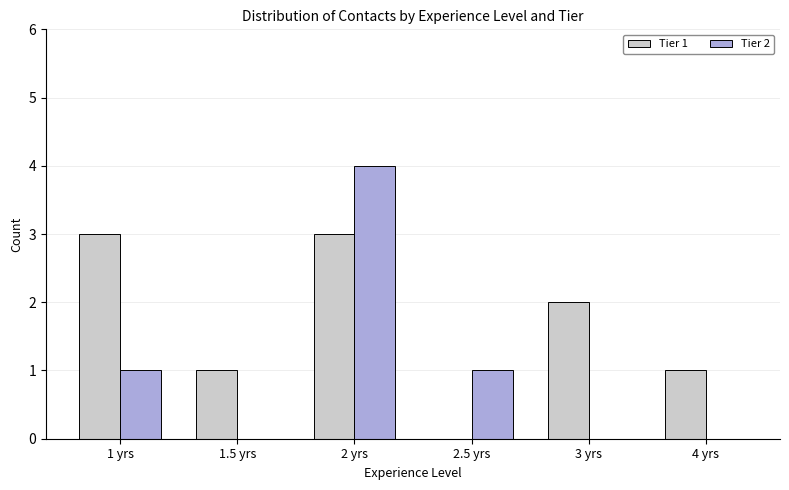

True or false: Tier 1 has a value of -2 at 2.5 yrs.

False